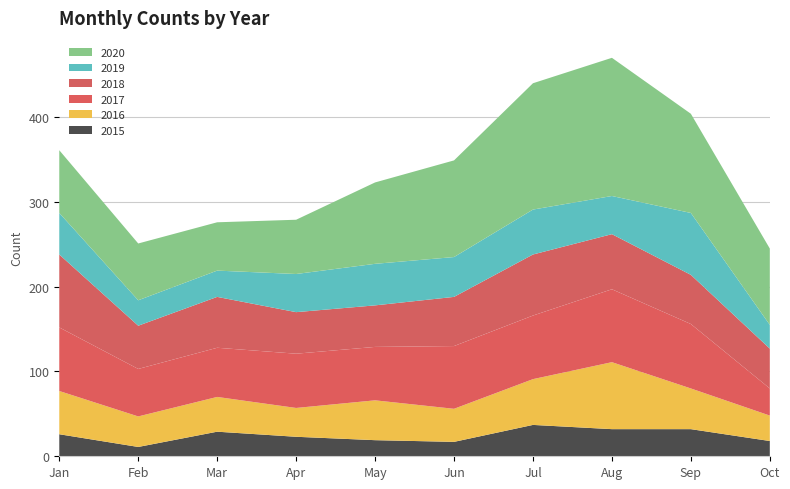

Reading left to right, list all the values displayed in this chart.

2015: 26	11	29	23	19	17	37	32	32	18
2016: 51	36	41	34	47	39	54	79	48	30
2017: 75	56	58	64	63	74	75	86	76	32
2018: 86	51	60	49	49	58	72	65	58	47
2019: 49	30	31	45	49	47	53	45	73	28
2020: 74	67	57	64	96	114	149	163	117	90